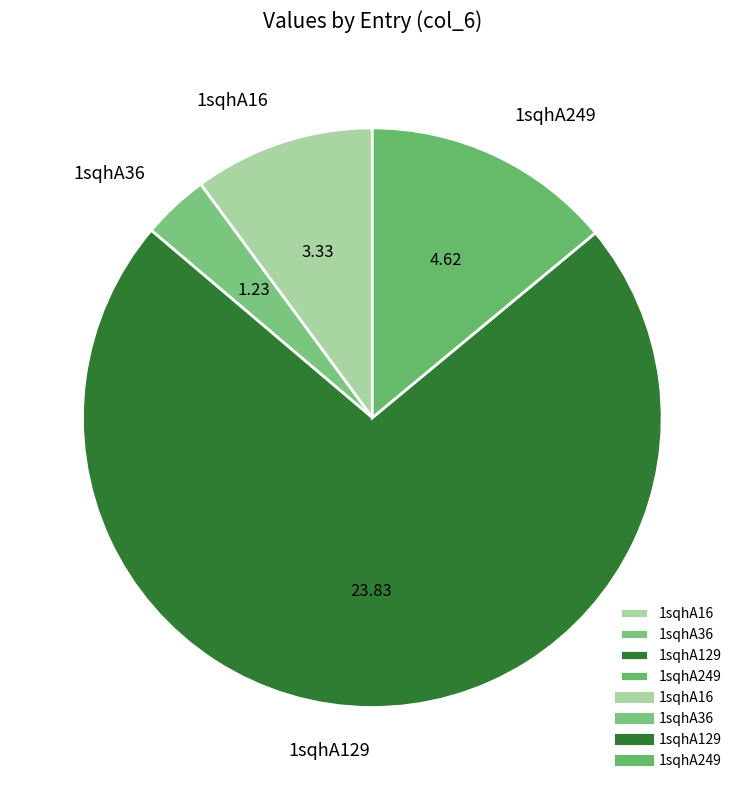

What is the majority slice?

1sqhA129